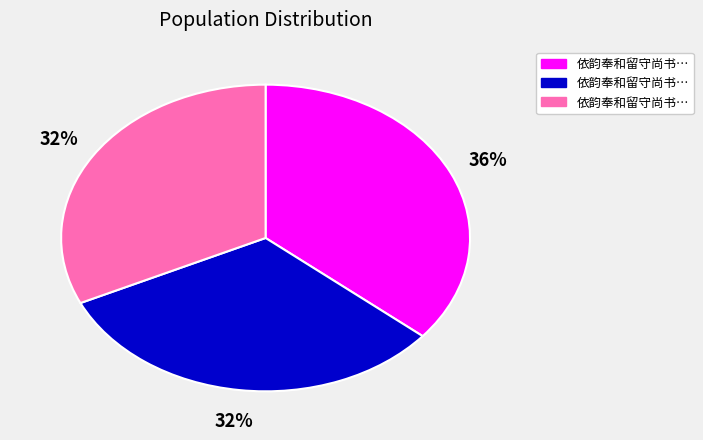

Does any single category account for the majority?

No